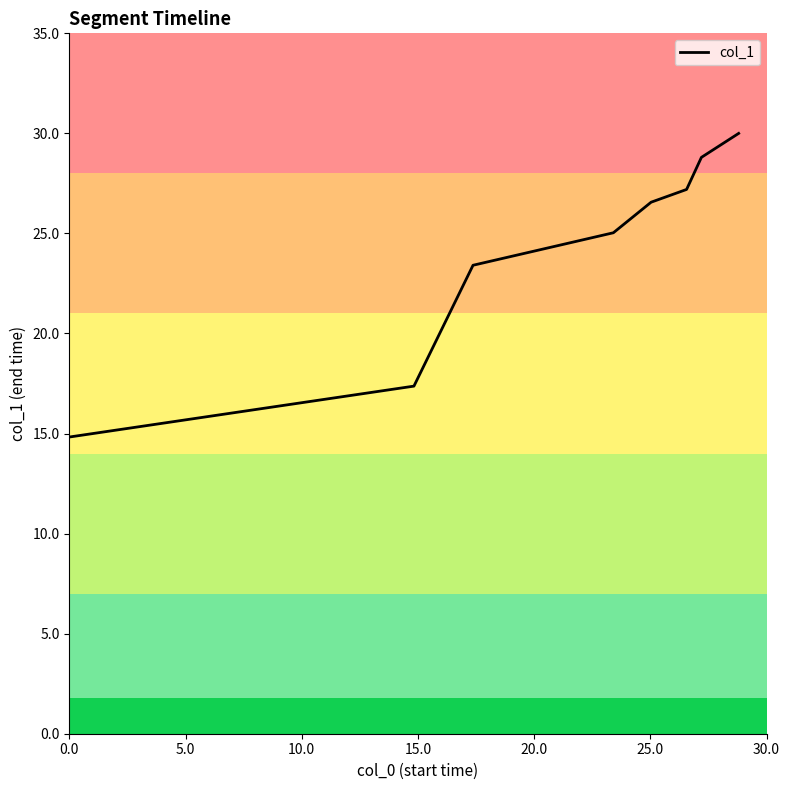

What is the difference between the second highest and second lowest values?

11.4